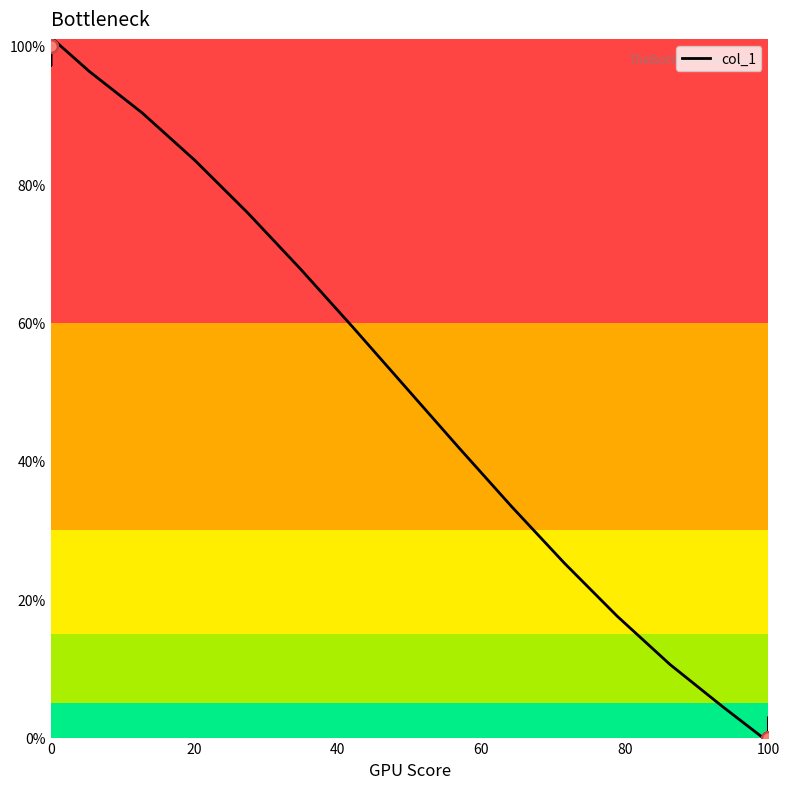

What is the change in value from 0 to 100?

-100